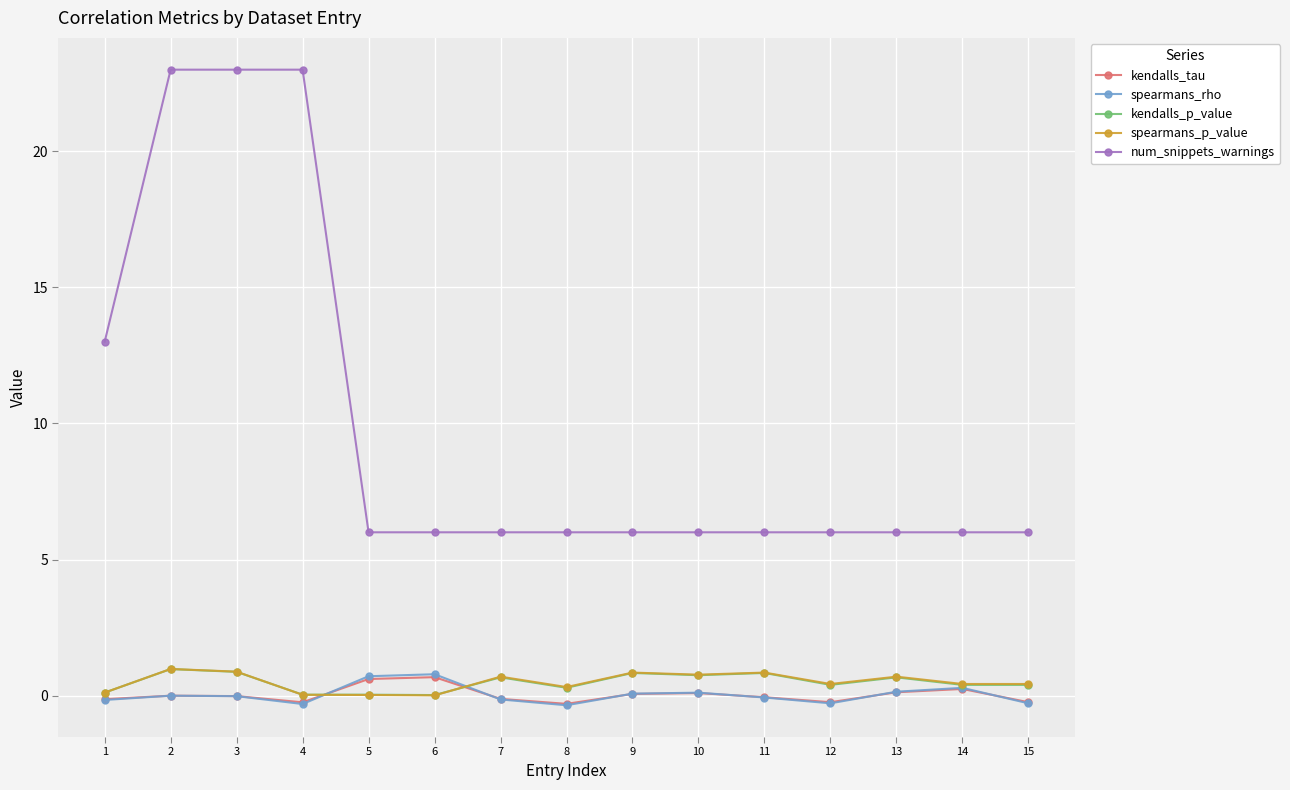

How many data points does each series have?

15